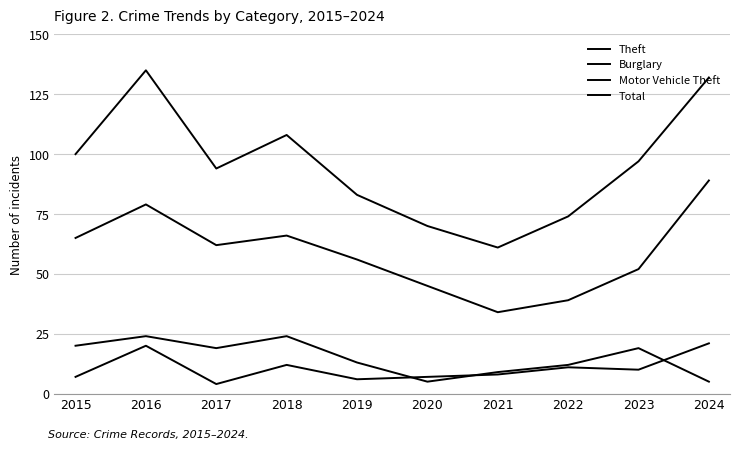

Is this an area chart (filled region under the line)?

No